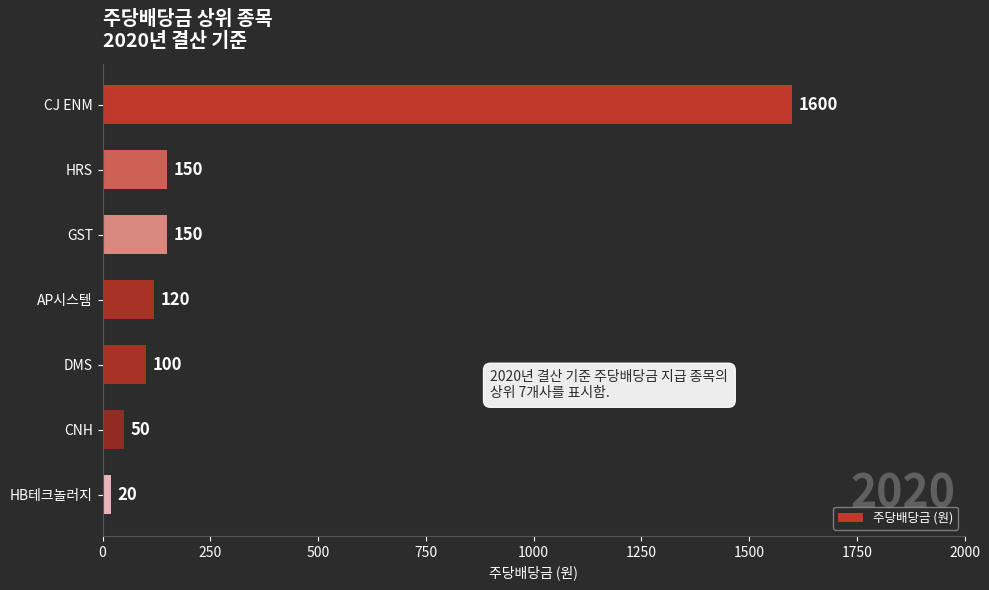

What is the change in value from HRS to HB테크놀러지?

-130